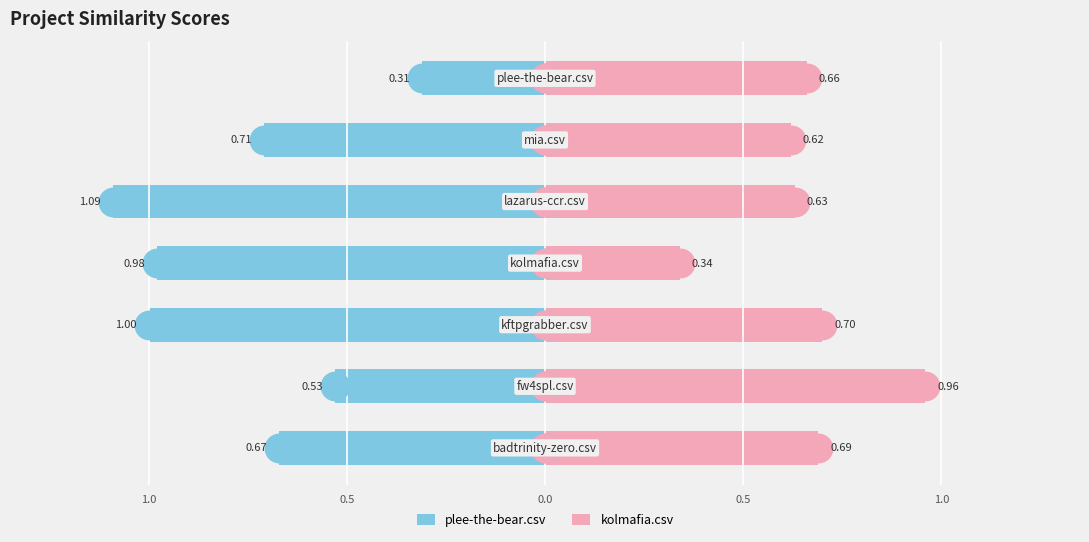

Is the value of plee-the-bear.csv at 0.5 greater than the value of kolmafia.csv at 0.5?

No